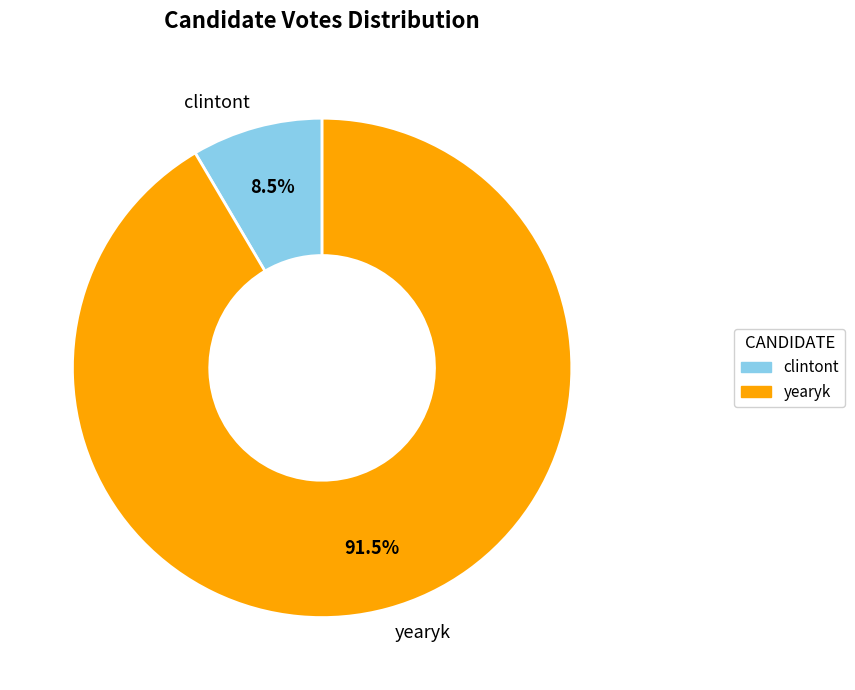

To the nearest percent, what is the combined percentage of clintont and yearyk?

100%